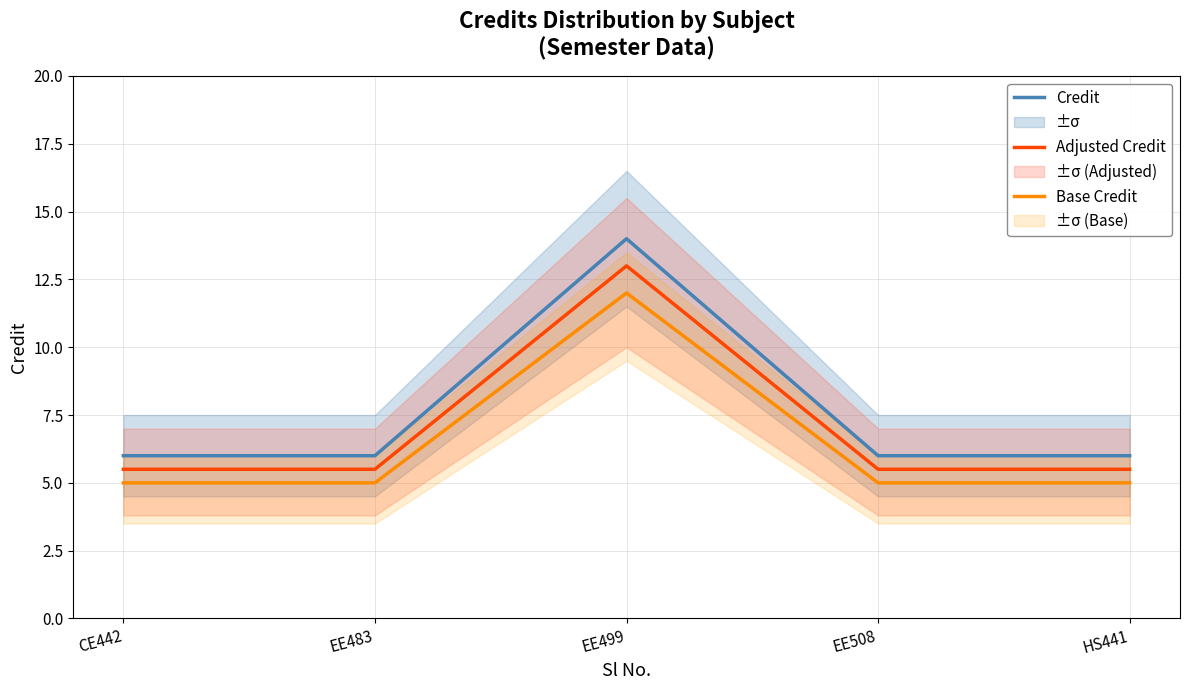

The Base Credit series shows 5.0 at EE508. True or false?

True